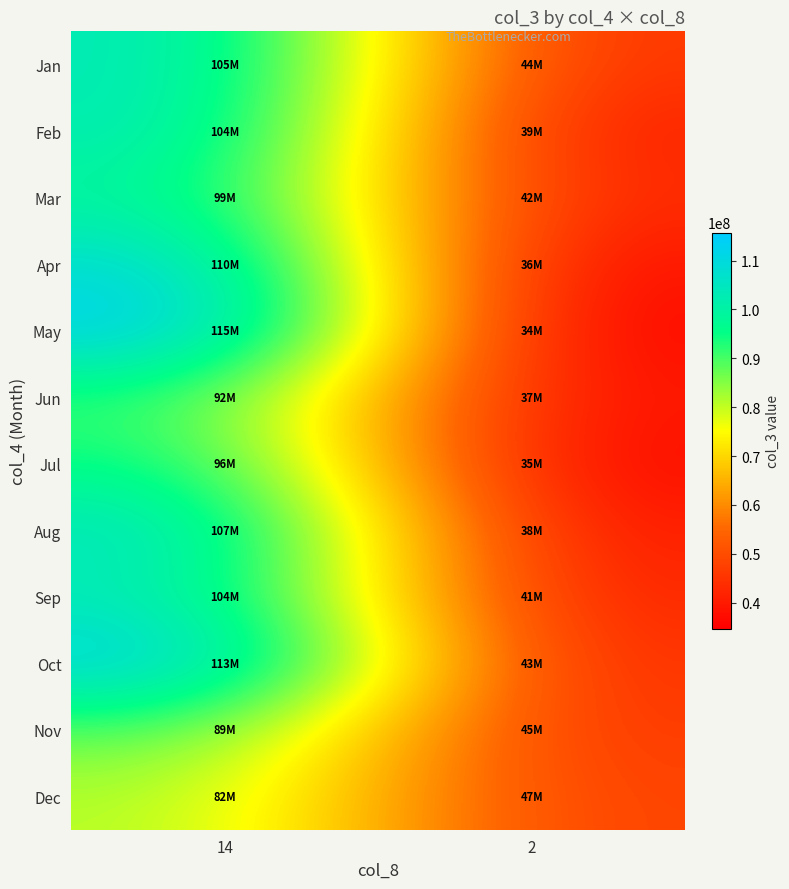

What is the spread (max minus min) of values at 14?

33667899